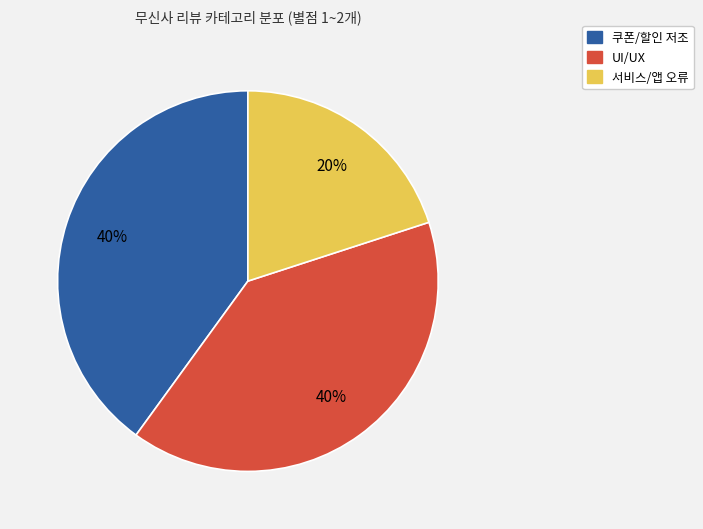

What is the ratio of the value at 쿠폰/할인 저조 to the value at UI/UX?

1.0